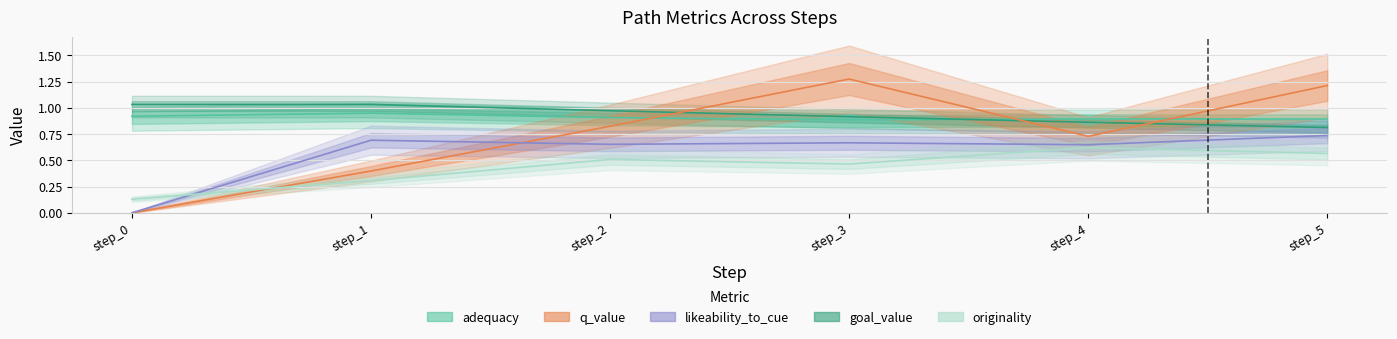

Is it true that adequacy equals 0.9 at step_1?

True